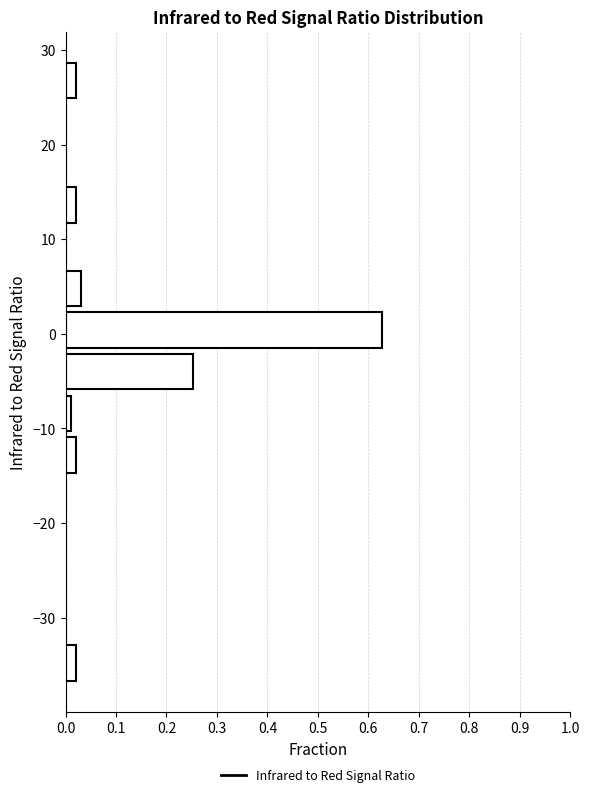

Reading bottom to top, list every bar in this chart as the range it spans on the y-axis followed by its length. Neither the bar edges nor the lengths are printed on the chart, so give them approximately, as read against the axes.

-37.0 to -32.6: 0.02
-32.6 to -28.2: 0
-28.2 to -23.8: 0
-23.8 to -19.4: 0
-19.4 to -15.0: 0
-15.0 to -10.6: 0.02
-10.6 to -6.2: 0.01
-6.2 to -1.8: 0.25
-1.8 to 2.6: 0.63
2.6 to 7.0: 0.03
7.0 to 11.4: 0
11.4 to 15.8: 0.02
15.8 to 20.2: 0
20.2 to 24.6: 0
24.6 to 29.0: 0.02